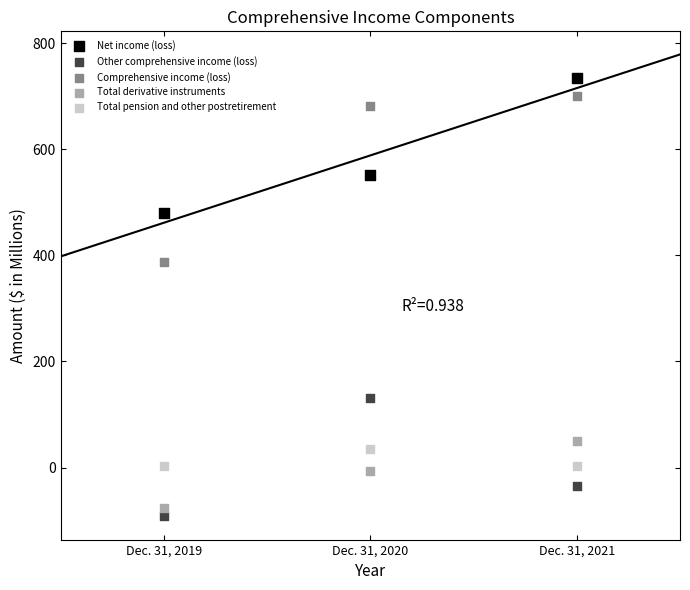

Across all series, what Y value is closest to 320?

387.9